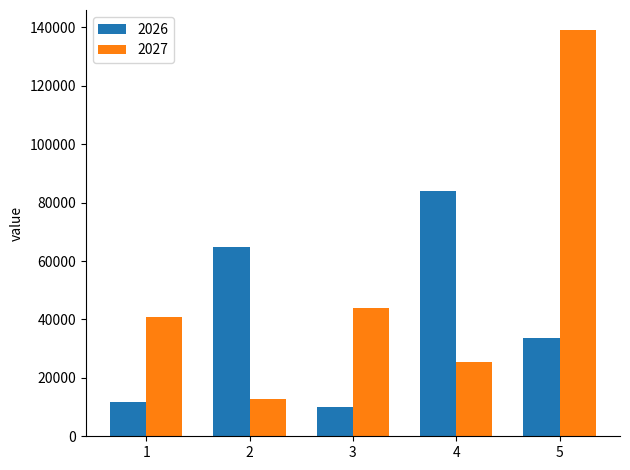

What is the value of the 2026 bar at the 2nd from the left?

64884.8